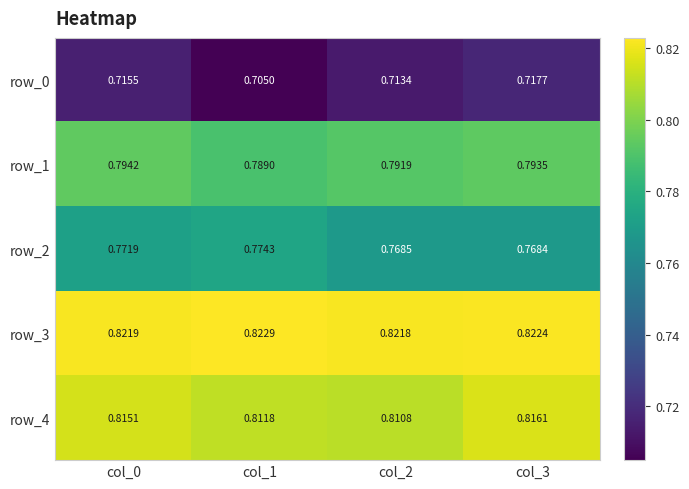

Is the value of row_4 at col_2 greater than the value of row_1 at col_2?

Yes